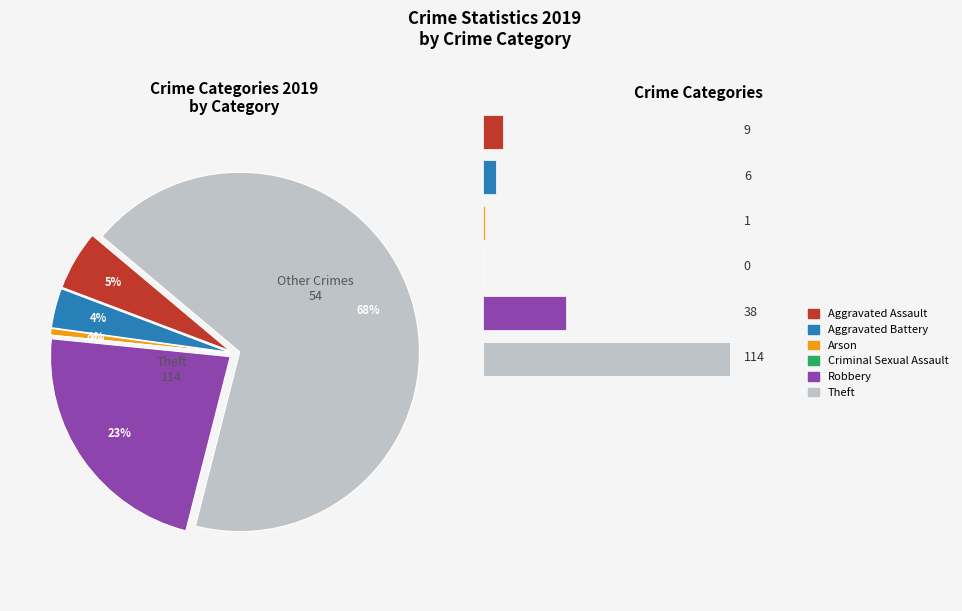

Count the number of slices in the pie.

6